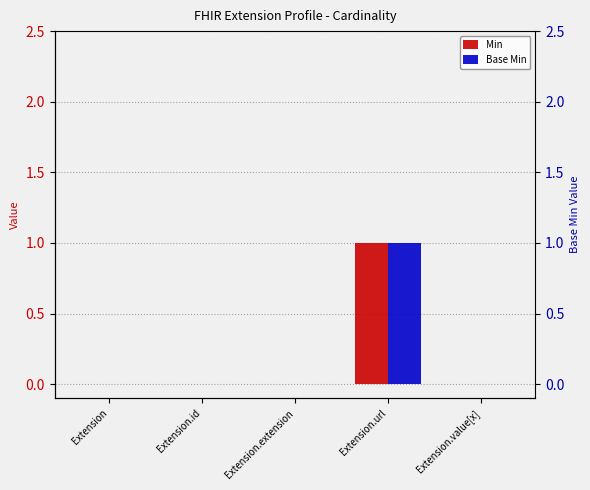

Is it true that Min equals 0 at Extension.value[x]?

True